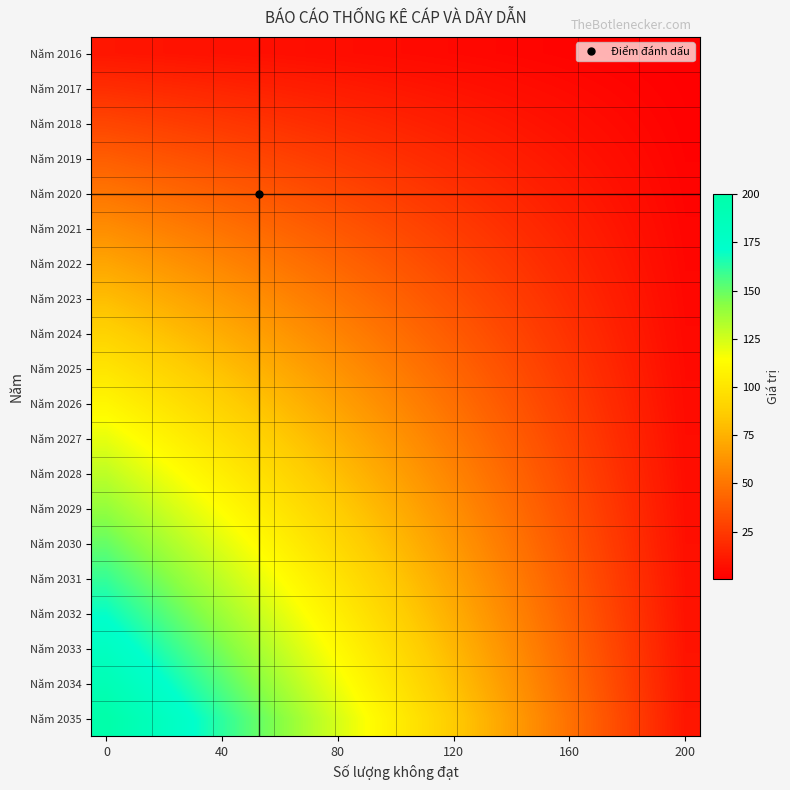

Reading left to right, extract all data points from this chart.

Năm 2016: 10.0	9.5	9.0	8.5	8.0	7.5	7.0	6.5	6.0	5.5	5.0	4.5	4.0	3.5	3.0	2.5	2.0	1.5	1.0	0.5
Năm 2017: 20.0	19.0	18.0	17.0	16.0	15.0	14.0	13.0	12.0	11.0	10.0	9.0	8.0	7.0	6.0	5.0	4.0	3.0	2.0	1.0
Năm 2018: 30.0	28.5	27.0	25.5	24.0	22.5	21.0	19.5	18.0	16.5	15.0	13.5	12.0	10.5	9.0	7.5	6.0	4.5	3.0	1.5
Năm 2019: 40.0	38.0	36.0	34.0	32.0	30.0	28.0	26.0	24.0	22.0	20.0	18.0	16.0	14.0	12.0	10.0	8.0	6.0	4.0	2.0
Năm 2020: 50.0	47.5	45.0	42.5	40.0	37.5	35.0	32.5	30.0	27.5	25.0	22.5	20.0	17.5	15.0	12.5	10.0	7.5	5.0	2.5
Năm 2021: 60.0	57.0	54.0	51.0	48.0	45.0	42.0	39.0	36.0	33.0	30.0	27.0	24.0	21.0	18.0	15.0	12.0	9.0	6.0	3.0
Năm 2022: 70.0	66.5	63.0	59.5	56.0	52.5	49.0	45.5	42.0	38.5	35.0	31.5	28.0	24.5	21.0	17.5	14.0	10.5	7.0	3.5
Năm 2023: 80.0	76.0	72.0	68.0	64.0	60.0	56.0	52.0	48.0	44.0	40.0	36.0	32.0	28.0	24.0	20.0	16.0	12.0	8.0	4.0
Năm 2024: 90.0	85.5	81.0	76.5	72.0	67.5	63.0	58.5	54.0	49.5	45.0	40.5	36.0	31.5	27.0	22.5	18.0	13.5	9.0	4.5
Năm 2025: 100.0	95.0	90.0	85.0	80.0	75.0	70.0	65.0	60.0	55.0	50.0	45.0	40.0	35.0	30.0	25.0	20.0	15.0	10.0	5.0
Năm 2026: 110.0	104.5	99.0	93.5	88.0	82.5	77.0	71.5	66.0	60.5	55.0	49.5	44.0	38.5	33.0	27.5	22.0	16.5	11.0	5.5
Năm 2027: 120.0	114.0	108.0	102.0	96.0	90.0	84.0	78.0	72.0	66.0	60.0	54.0	48.0	42.0	36.0	30.0	24.0	18.0	12.0	6.0
Năm 2028: 130.0	123.5	117.0	110.5	104.0	97.5	91.0	84.5	78.0	71.5	65.0	58.5	52.0	45.5	39.0	32.5	26.0	19.5	13.0	6.5
Năm 2029: 140.0	133.0	126.0	119.0	112.0	105.0	98.0	91.0	84.0	77.0	70.0	63.0	56.0	49.0	42.0	35.0	28.0	21.0	14.0	7.0
Năm 2030: 150.0	142.5	135.0	127.5	120.0	112.5	105.0	97.5	90.0	82.5	75.0	67.5	60.0	52.5	45.0	37.5	30.0	22.5	15.0	7.5
Năm 2031: 160.0	152.0	144.0	136.0	128.0	120.0	112.0	104.0	96.0	88.0	80.0	72.0	64.0	56.0	48.0	40.0	32.0	24.0	16.0	8.0
Năm 2032: 170.0	161.5	153.0	144.5	136.0	127.5	119.0	110.5	102.0	93.5	85.0	76.5	68.0	59.5	51.0	42.5	34.0	25.5	17.0	8.5
Năm 2033: 180.0	171.0	162.0	153.0	144.0	135.0	126.0	117.0	108.0	99.0	90.0	81.0	72.0	63.0	54.0	45.0	36.0	27.0	18.0	9.0
Năm 2034: 190.0	180.5	171.0	161.5	152.0	142.5	133.0	123.5	114.0	104.5	95.0	85.5	76.0	66.5	57.0	47.5	38.0	28.5	19.0	9.5
Năm 2035: 200.0	190.0	180.0	170.0	160.0	150.0	140.0	130.0	120.0	110.0	100.0	90.0	80.0	70.0	60.0	50.0	40.0	30.0	20.0	10.0